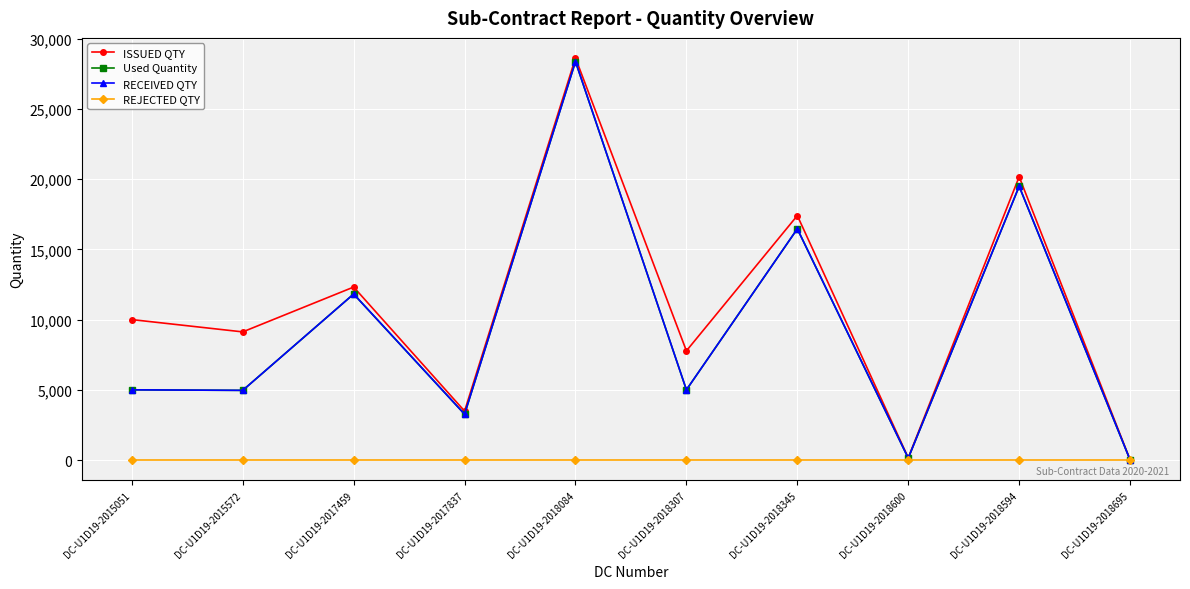

Reading left to right, extract all data points from this chart.

ISSUED QTY: DC-U1D19-2015051=10000	DC-U1D19-2015572=9124	DC-U1D19-2017459=12316	DC-U1D19-2017837=3486	DC-U1D19-2018084=28623	DC-U1D19-2018307=7774	DC-U1D19-2018345=17404	DC-U1D19-2018600=160	DC-U1D19-2018594=20170	DC-U1D19-2018695=21
Used Quantity: DC-U1D19-2015051=5000	DC-U1D19-2015572=4962	DC-U1D19-2017459=11820	DC-U1D19-2017837=3267	DC-U1D19-2018084=28372	DC-U1D19-2018307=5000	DC-U1D19-2018345=16461	DC-U1D19-2018600=138	DC-U1D19-2018594=19489	DC-U1D19-2018695=12
RECEIVED QTY: DC-U1D19-2015051=5000	DC-U1D19-2015572=4962	DC-U1D19-2017459=11820	DC-U1D19-2017837=3267	DC-U1D19-2018084=28372	DC-U1D19-2018307=5000	DC-U1D19-2018345=16461	DC-U1D19-2018600=138	DC-U1D19-2018594=19489	DC-U1D19-2018695=12
REJECTED QTY: DC-U1D19-2015051=0	DC-U1D19-2015572=0	DC-U1D19-2017459=0	DC-U1D19-2017837=0	DC-U1D19-2018084=0	DC-U1D19-2018307=0	DC-U1D19-2018345=0	DC-U1D19-2018600=0	DC-U1D19-2018594=0	DC-U1D19-2018695=0